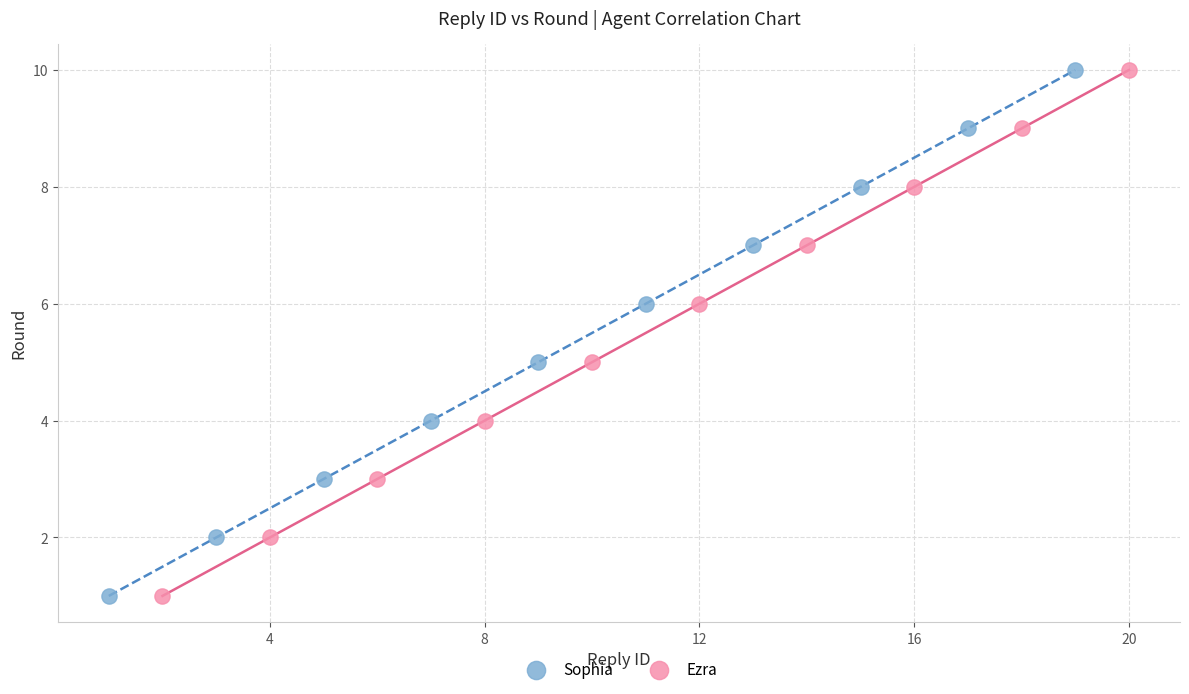

What are all the series names shown in the legend?

Sophia, Ezra